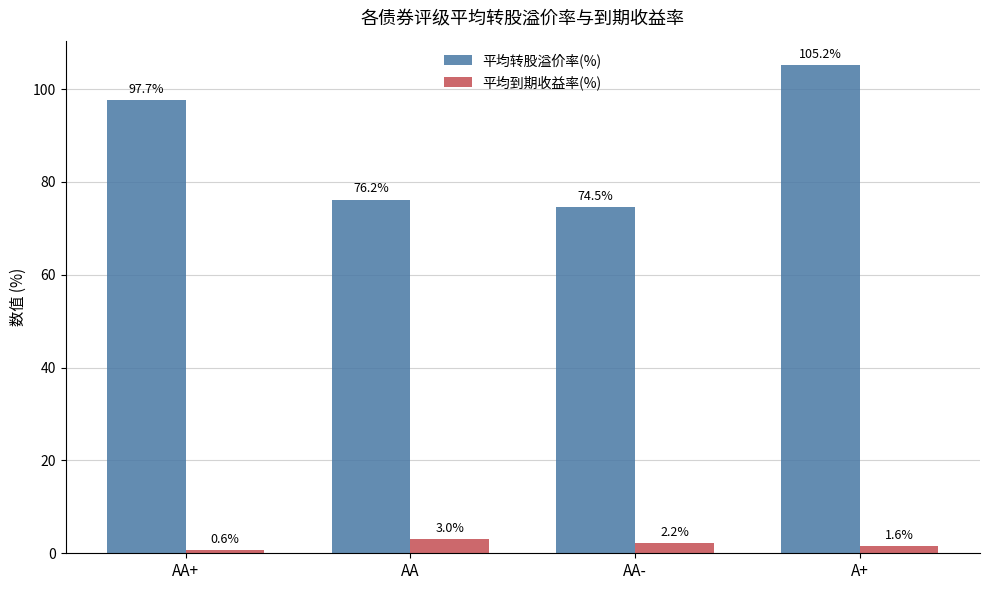

The value of 平均到期收益率(%) at A+ is 1.6. True or false?

True